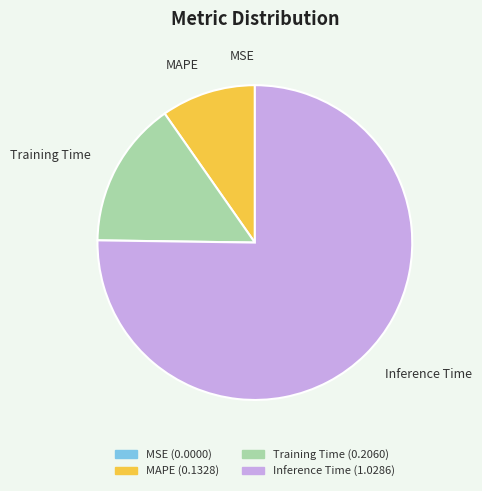

Which slice is the largest?

Inference Time (1.0286)